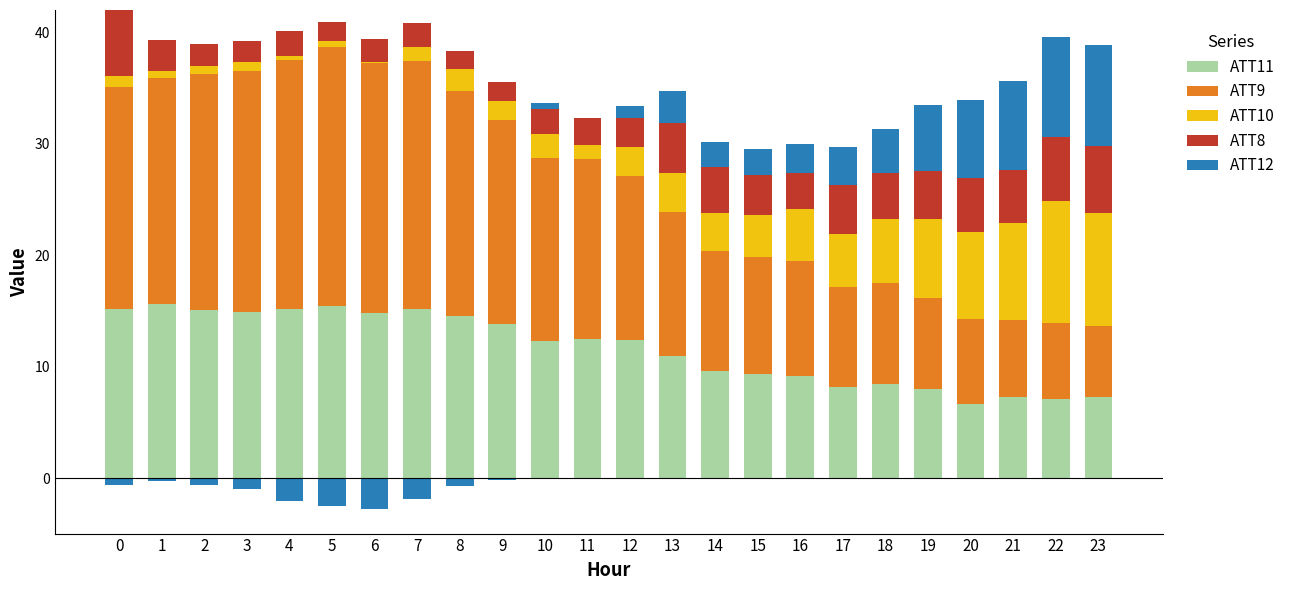

How many values in the ATT8 series exceed 3?

12